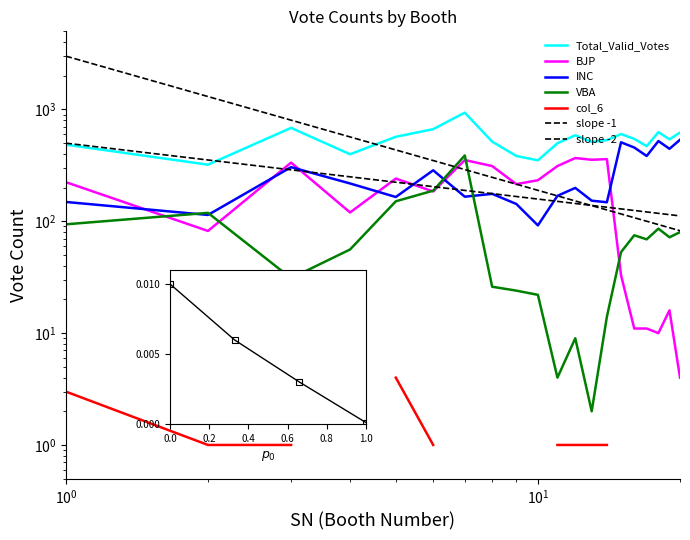

Is the value of VBA at 8 greater than the value of INC at 4?

No